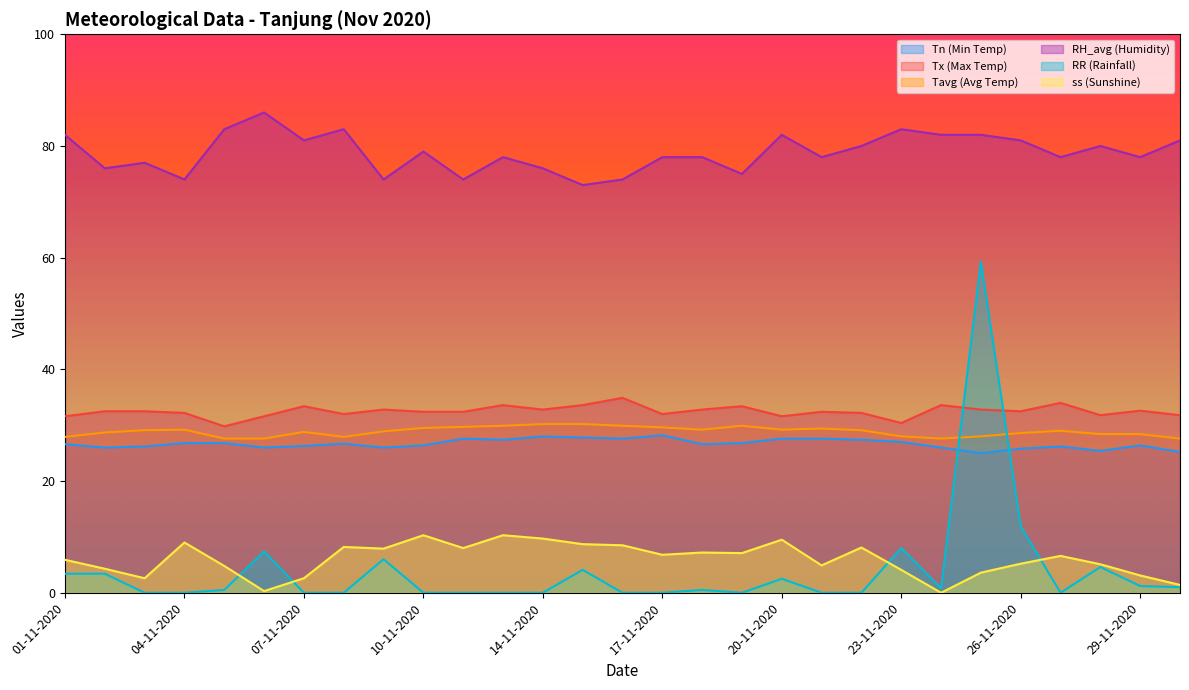

What is the difference between the Tn (Min Temp) values at 09-11-2020 and 22-11-2020?

1.4